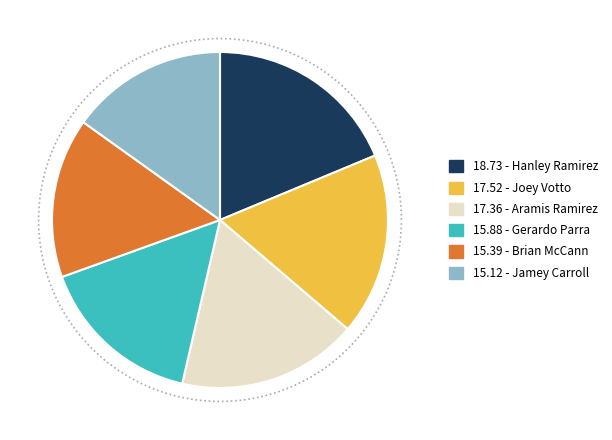

To the nearest percent, what is the difference between the largest and smallest slice percentages?

4%